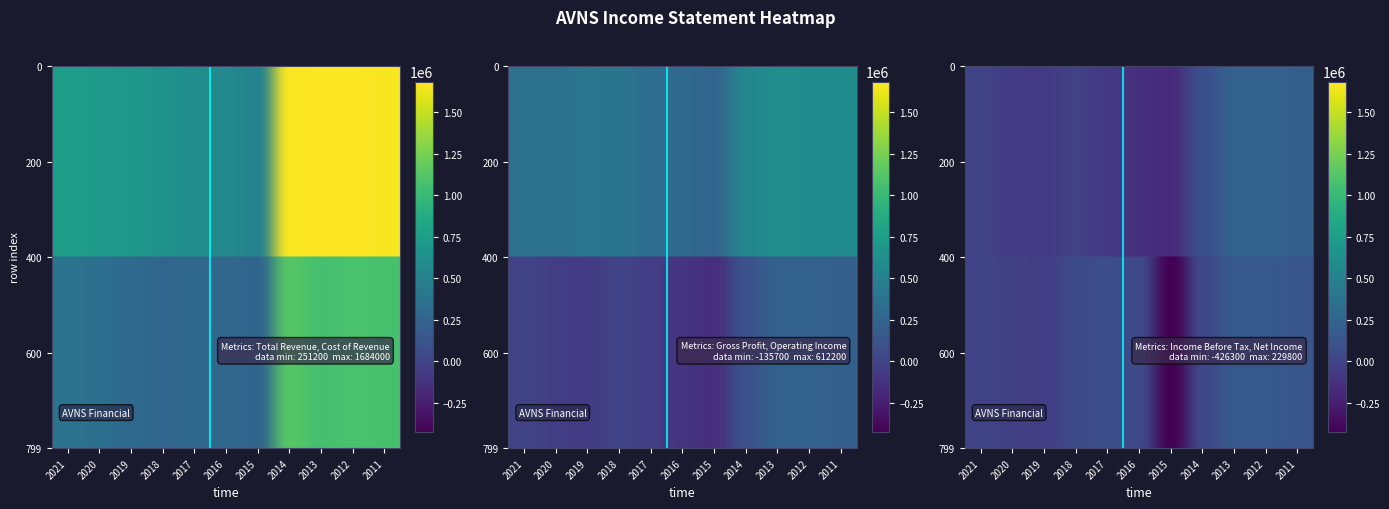

What is the difference between the second highest and second lowest values in the Operating Income series?

332400